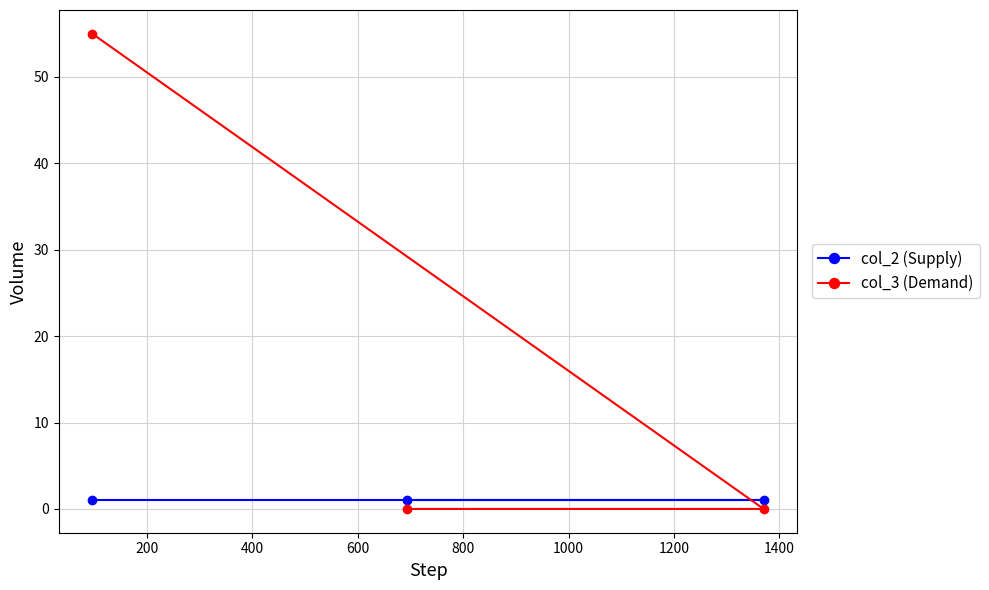

Which series has the largest range (max minus min)?

col_3 (Demand)